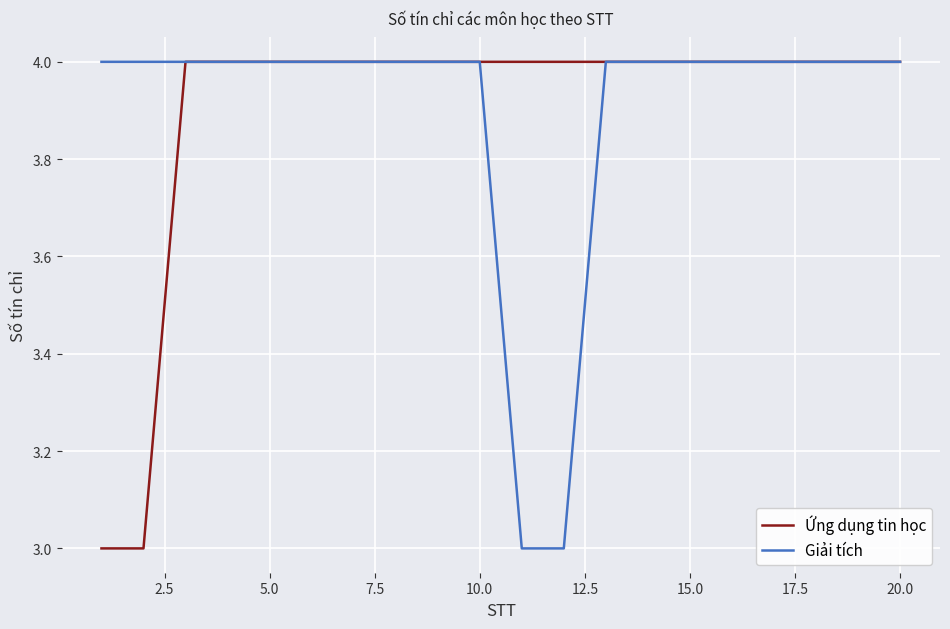

What is the maximum value shown in the chart?

4